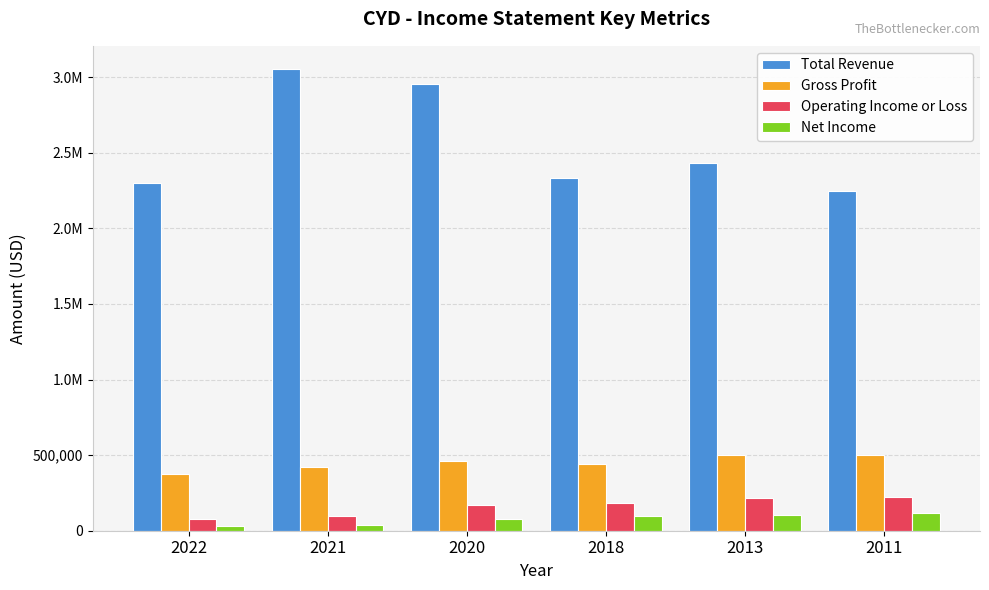

What are all the series names shown in the legend?

Total Revenue, Gross Profit, Operating Income or Loss, Net Income